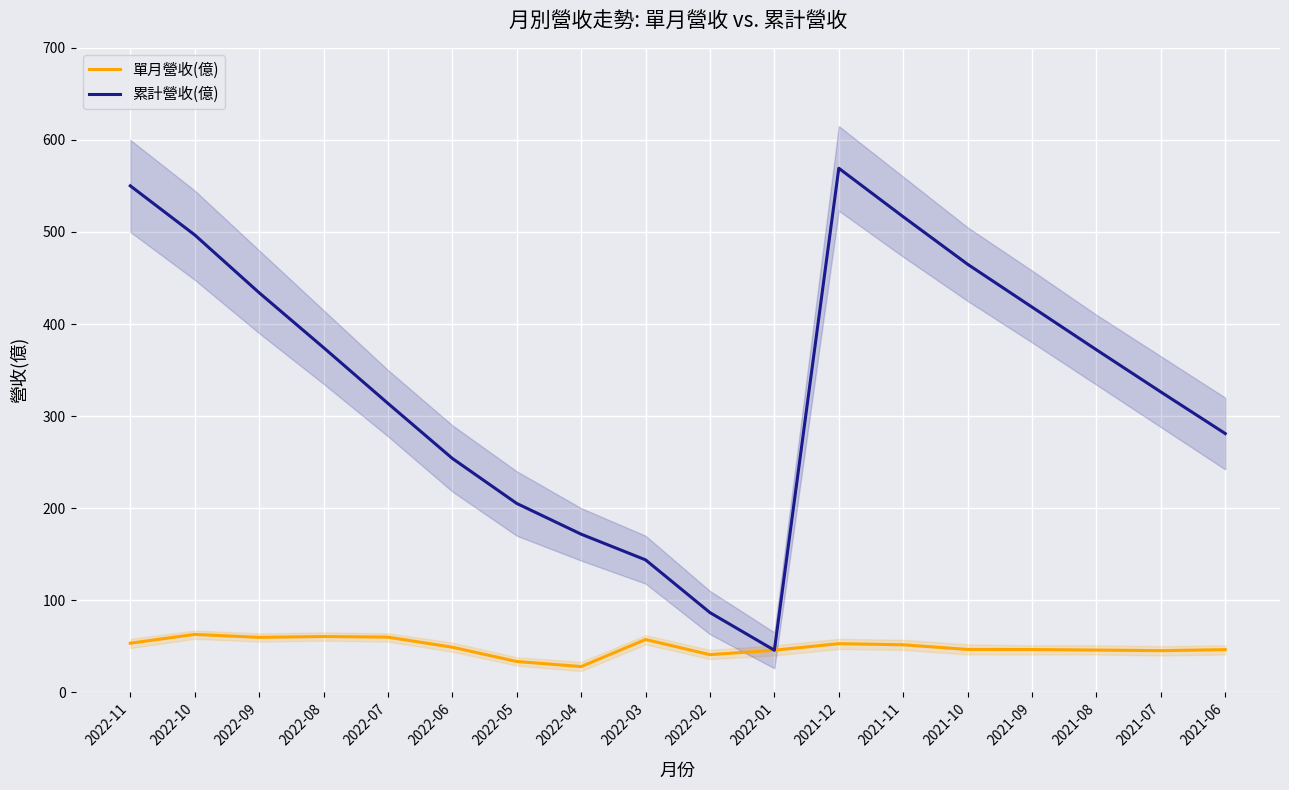

At 2022-04, list the series in order from smallest to largest.

單月營收(億), 累計營收(億)